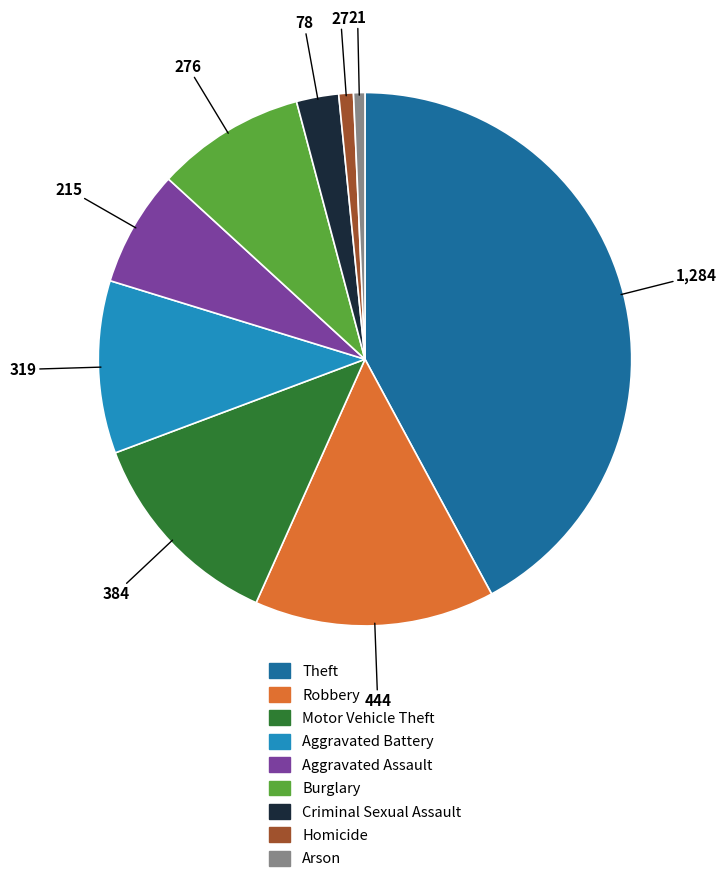

The Motor Vehicle Theft slice represents 3% of the pie. True or false?

False